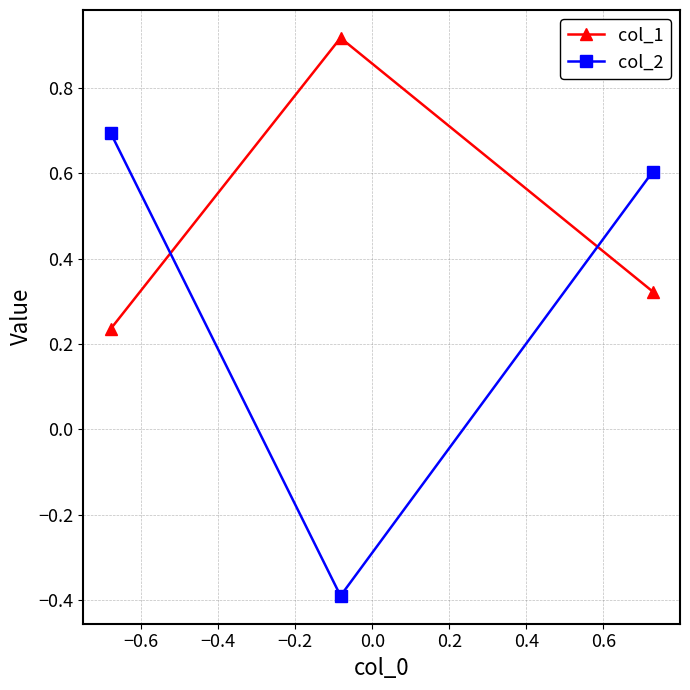

Rank the series by their maximum value, from highest to lowest.

col_1, col_2